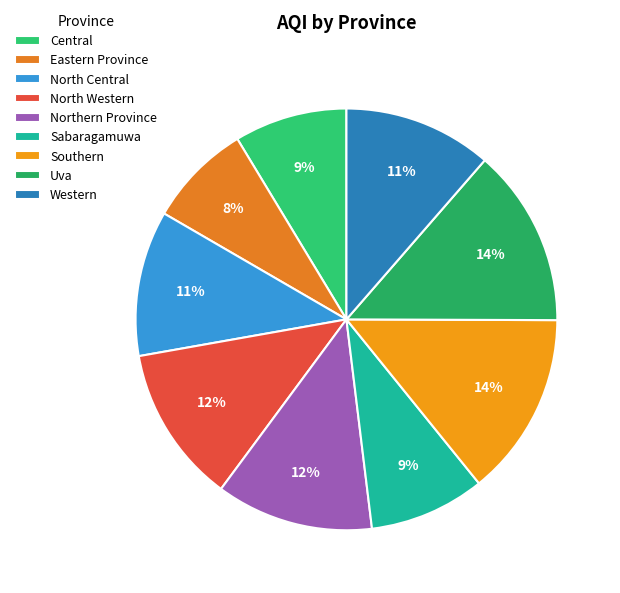

What percentage do Eastern Province and North Western together represent?

20.0%